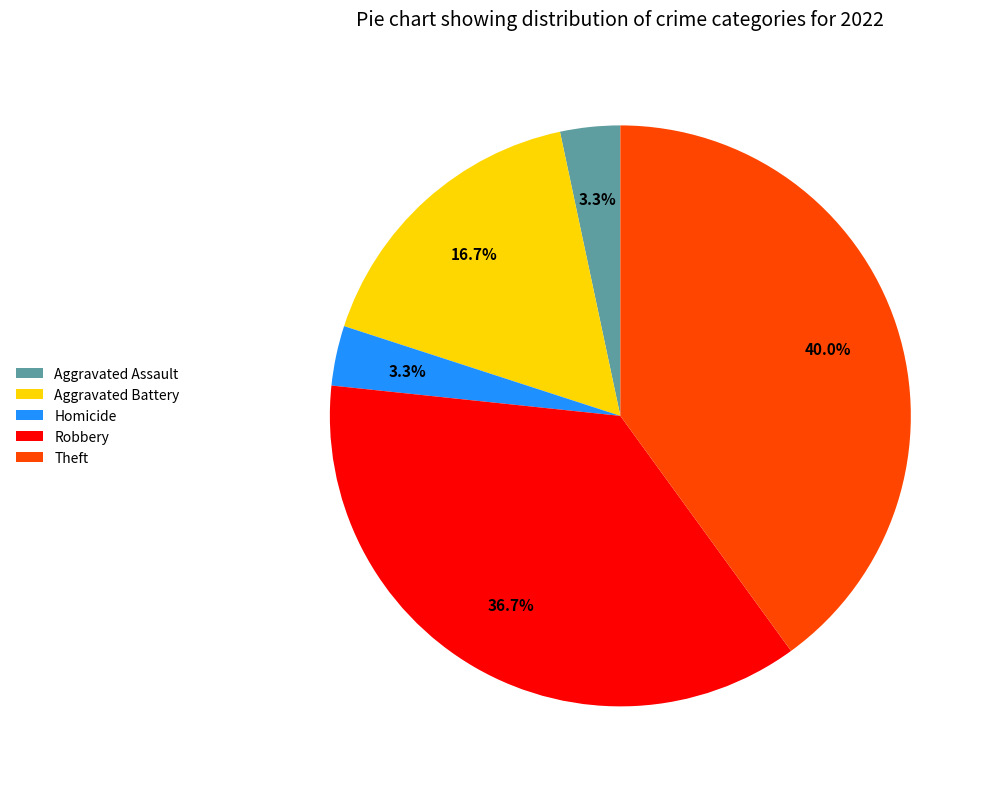

What percentage do Theft and Aggravated Assault together represent?

43.3%